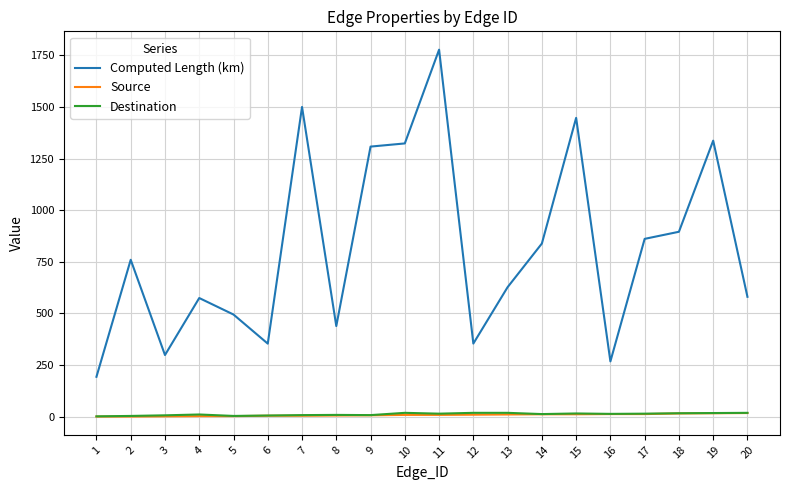

Which series has the largest range (max minus min)?

Computed Length (km)